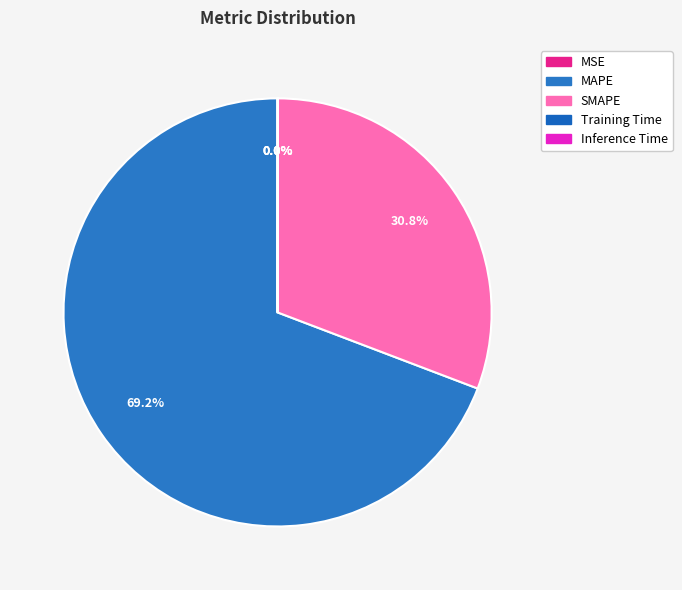

How many segments does this pie chart have?

5